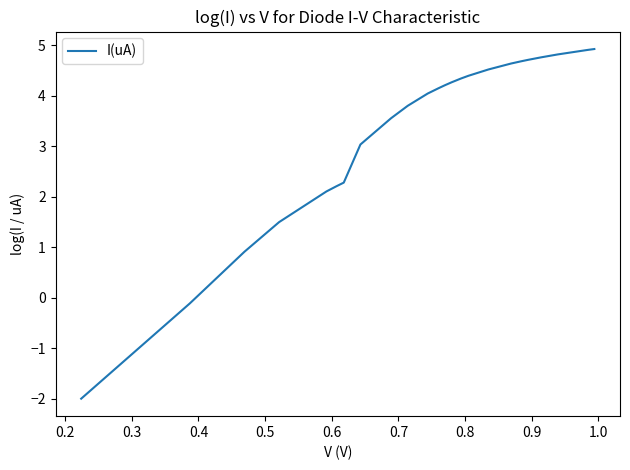

How many categories are shown in the chart?

25